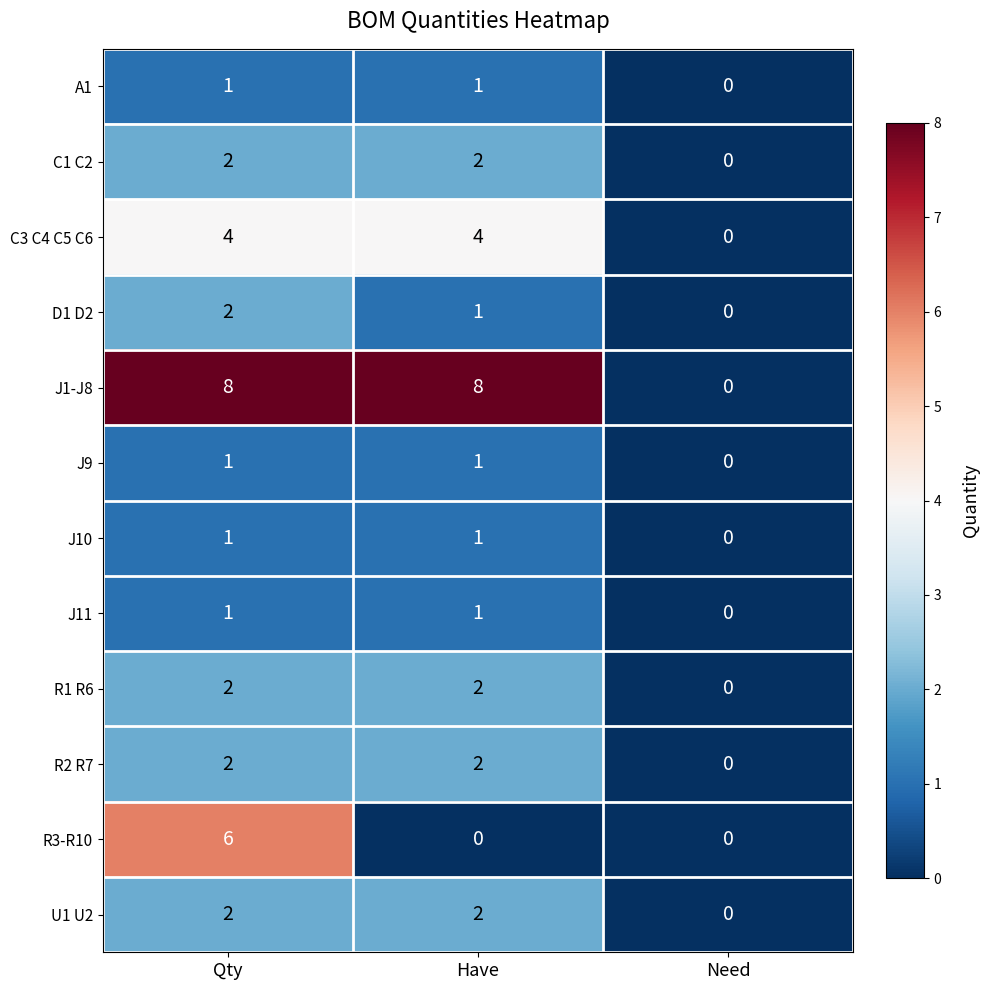

Is it true that C1 C2 equals 2 at Qty?

True